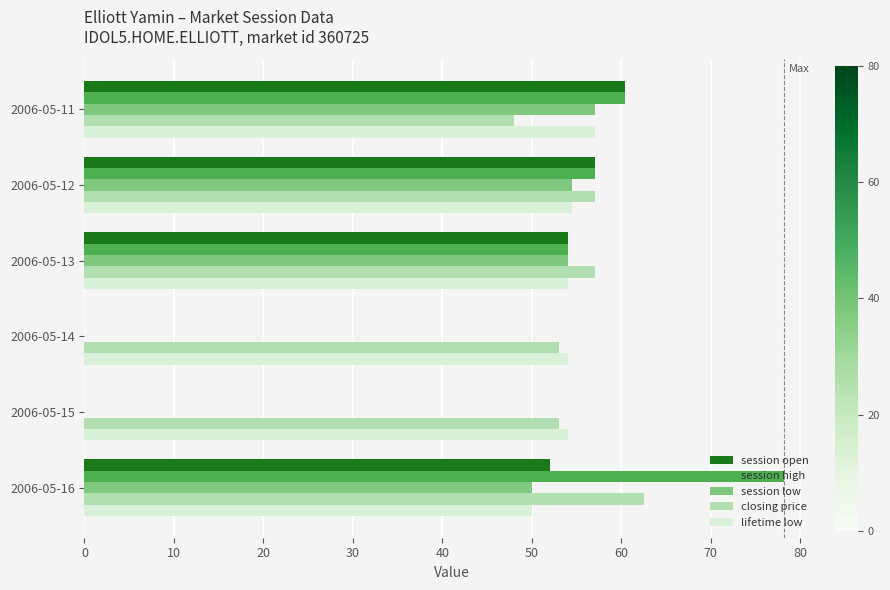

Where is session open nearest to the value 30?

2006-05-16